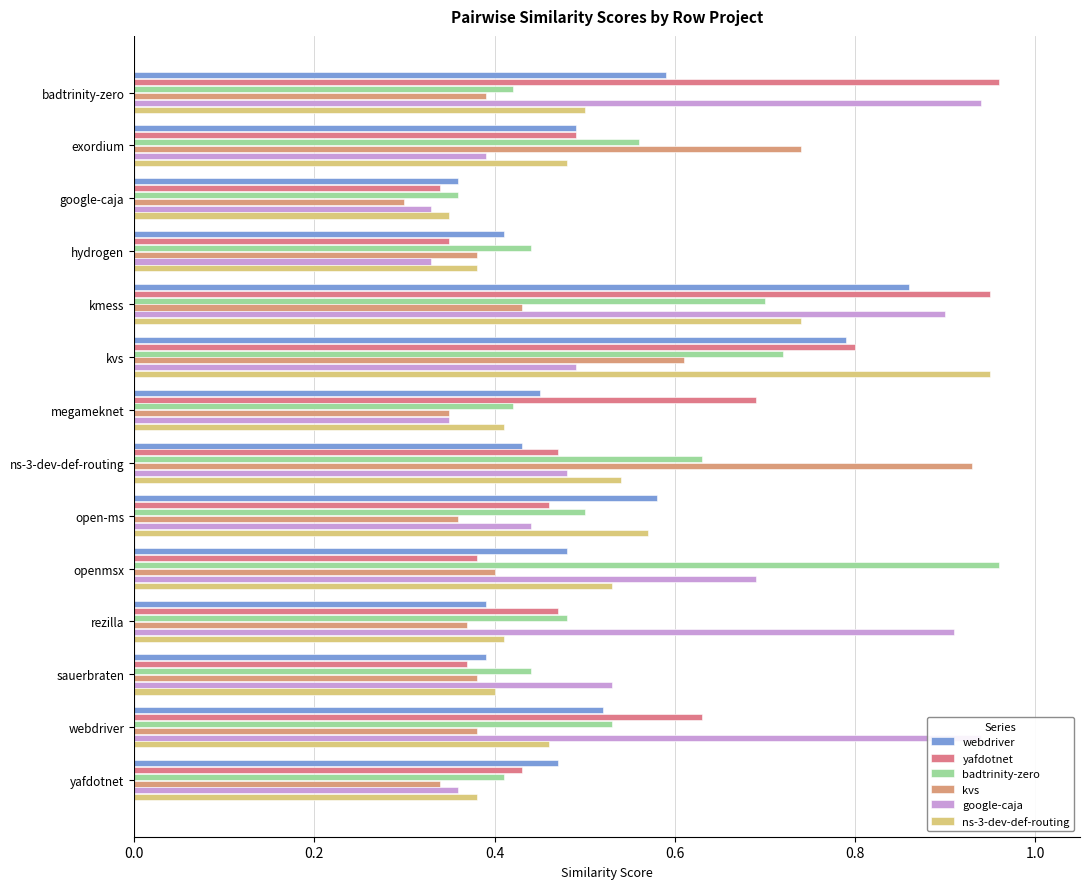

What is the total value across all series at openmsx?

3.4